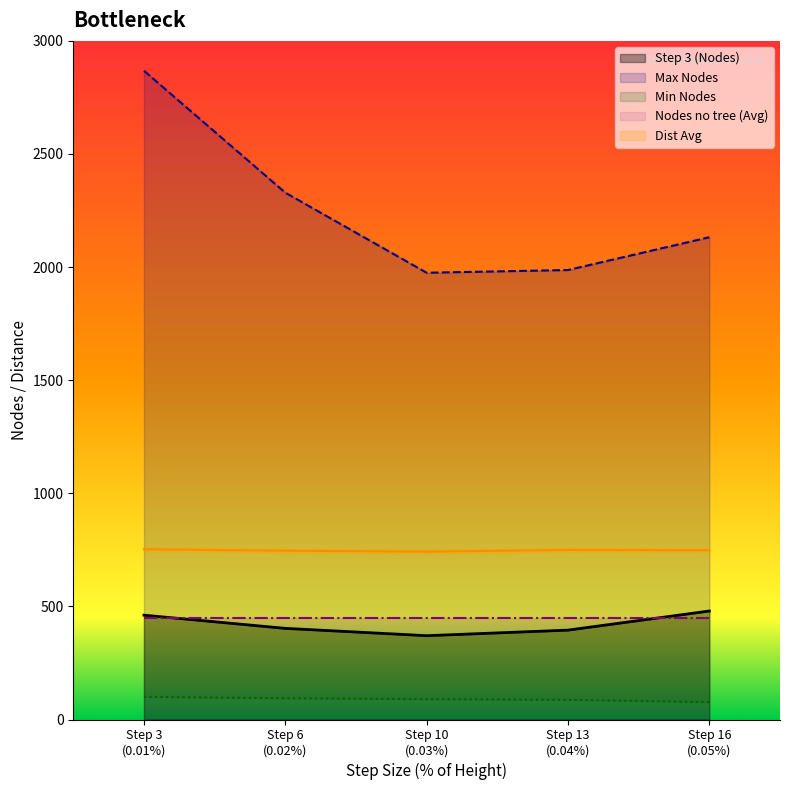

What is the highest value of the Dist Avg series?

752.4